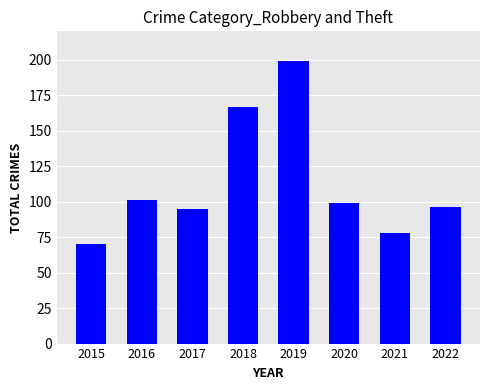

What is the maximum value shown in the chart?

199